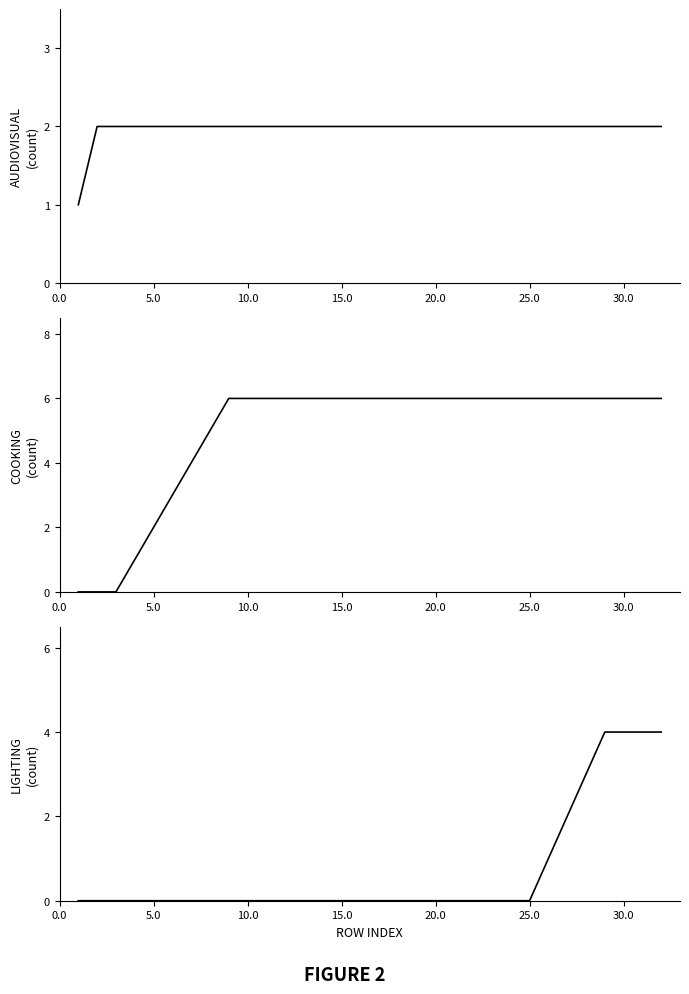

The value of Lighting at 20.0 is 0. True or false?

True